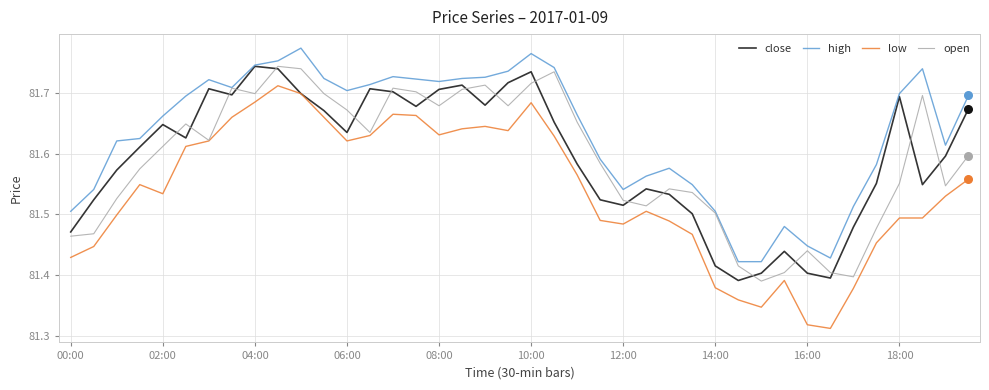

Which series has the largest total across all categories?

high